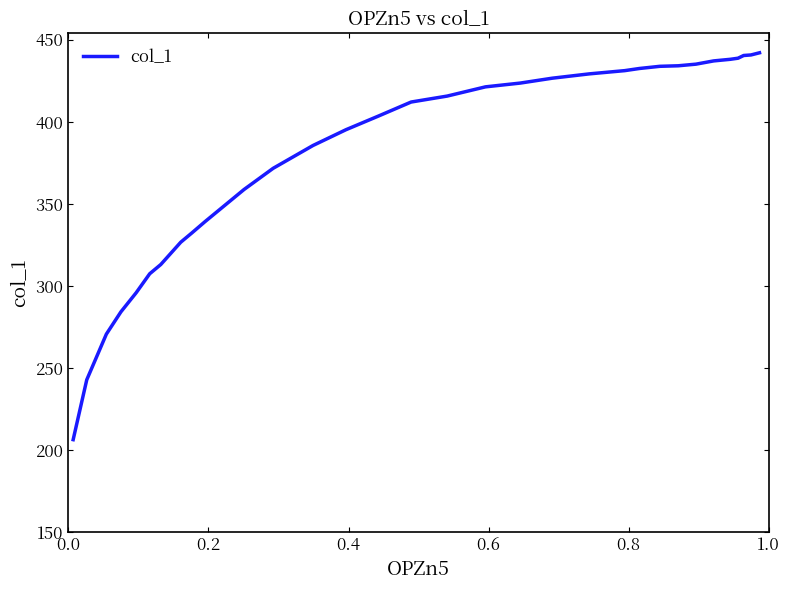

What is the difference between the maximum and minimum values?

235.8